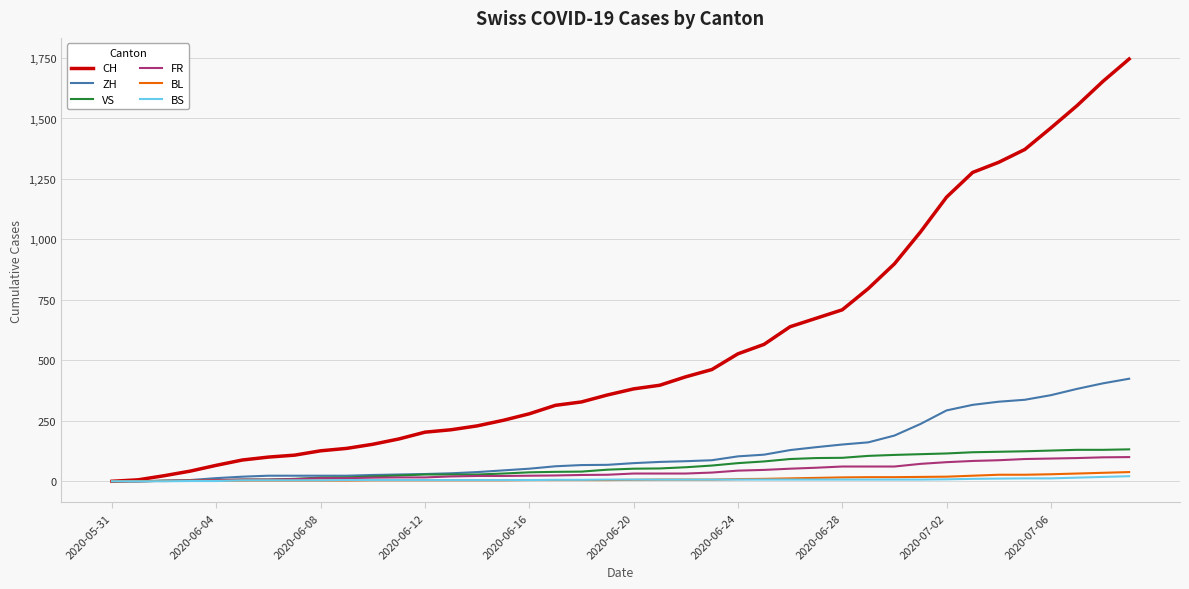

Which series has the largest total across all categories?

CH